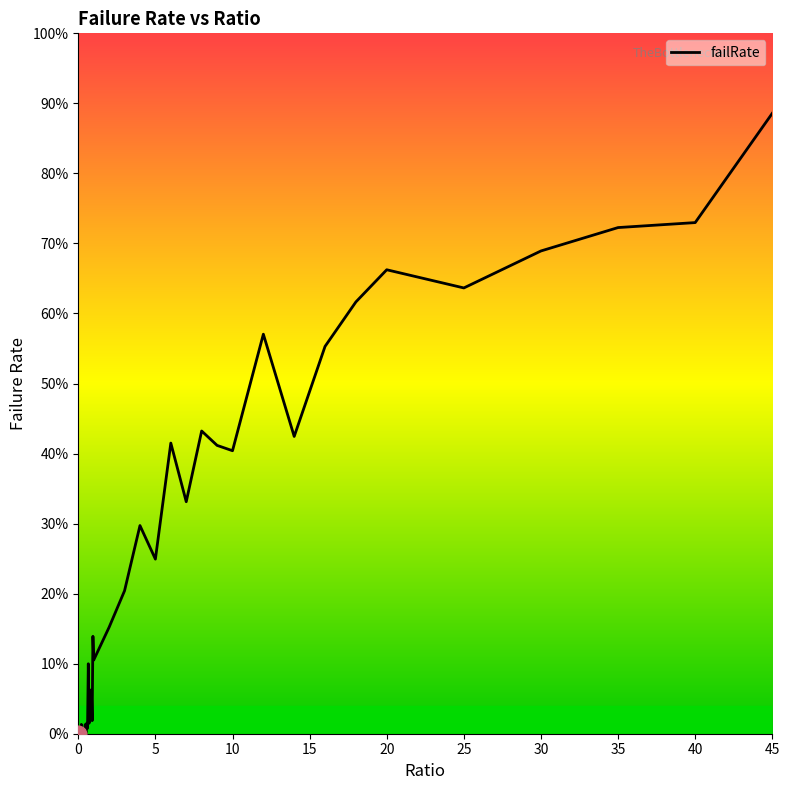

Reading left to right, list all the values displayed in this chart.

0.0	0.0	0.0	0.0	0.0	0.0	0.0	0.0	0.0	0.0	0.0	0.0	0.0	0.1	0.0	0.0	0.0	0.1	0.0	0.1	0.1	0.2	0.2	0.3	0.2	0.4	0.3	0.4	0.4	0.4	0.6	0.4	0.6	0.6	0.7	0.6	0.7	0.7	0.7	0.9